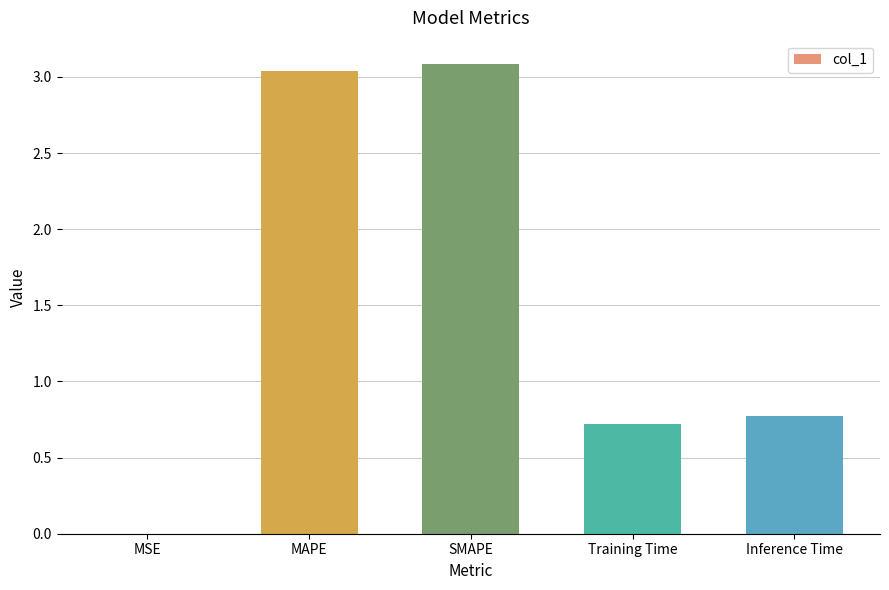

Approximately how many times larger is the value at MAPE compared to SMAPE?

1.0